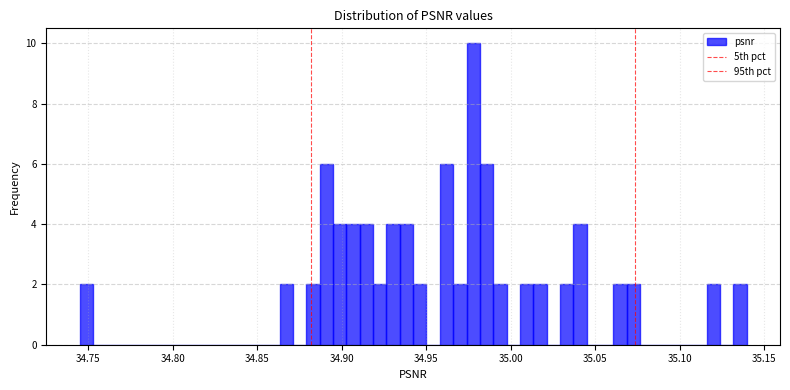

Around what value on the x-axis is the tallest bar? Give the approximate position of its centre, as read against the axis.

34.980